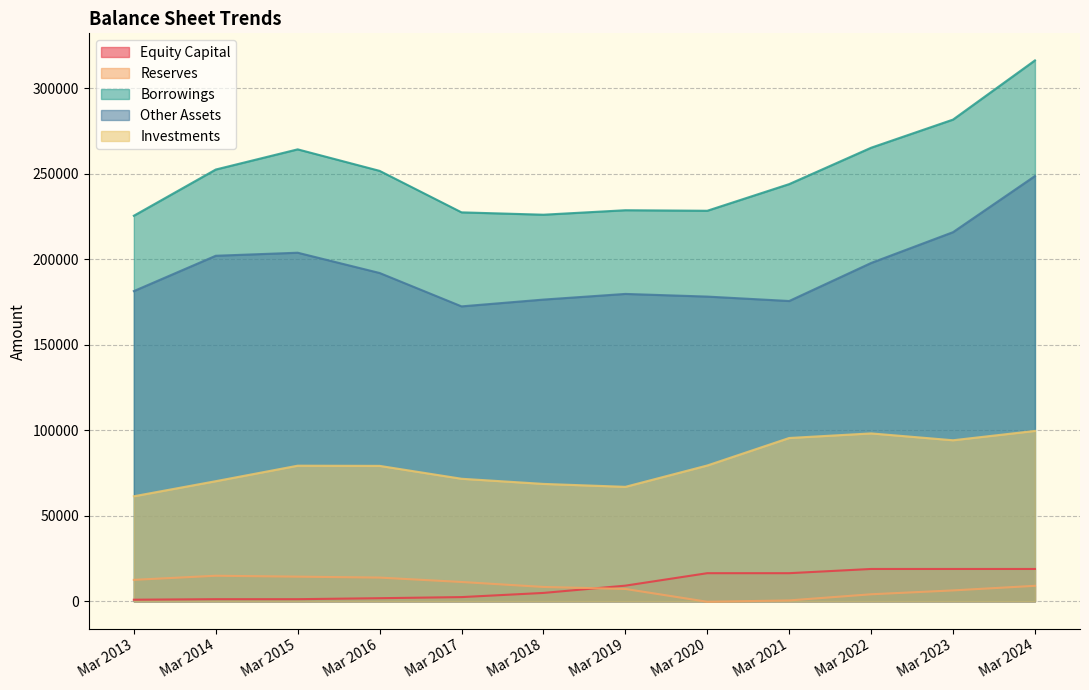

How many data points in Equity Capital are above 9142?

5